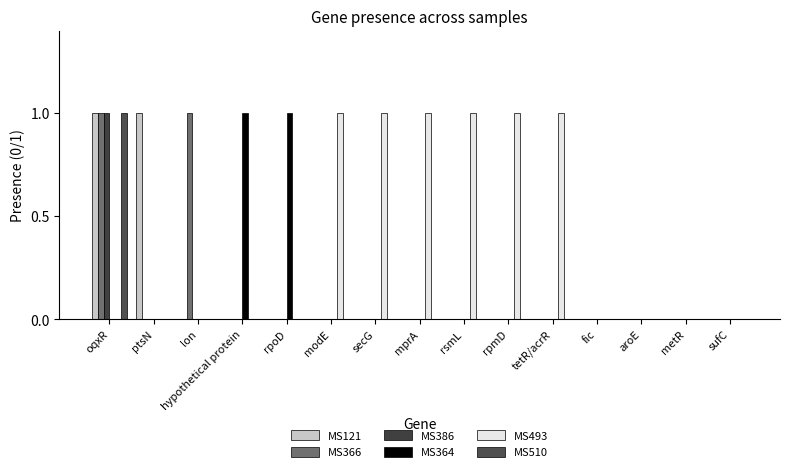

Reading left to right, list all the values displayed in this chart.

MS121: 1	1	0	0	0	0	0	0	0	0	0	0	0	0	0
MS366: 1	0	1	0	0	0	0	0	0	0	0	0	0	0	0
MS386: 1	0	0	0	0	0	0	0	0	0	0	0	0	0	0
MS364: 0	0	0	1	1	0	0	0	0	0	0	0	0	0	0
MS493: 0	0	0	0	0	1	1	1	1	1	1	0	0	0	0
MS510: 1	0	0	0	0	0	0	0	0	0	0	0	0	0	0